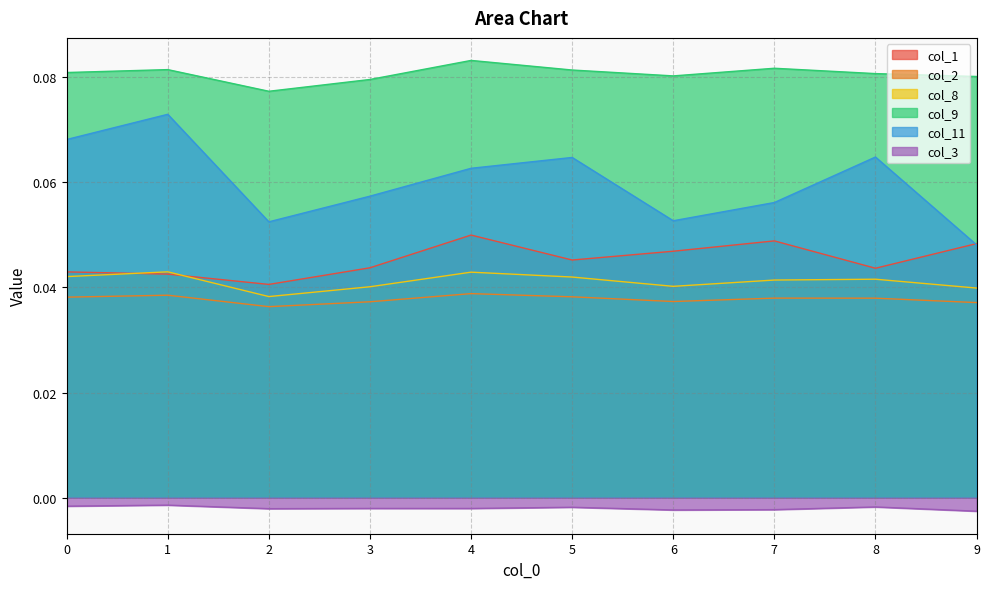

The value of col_2 at 8 is 0.0. True or false?

True